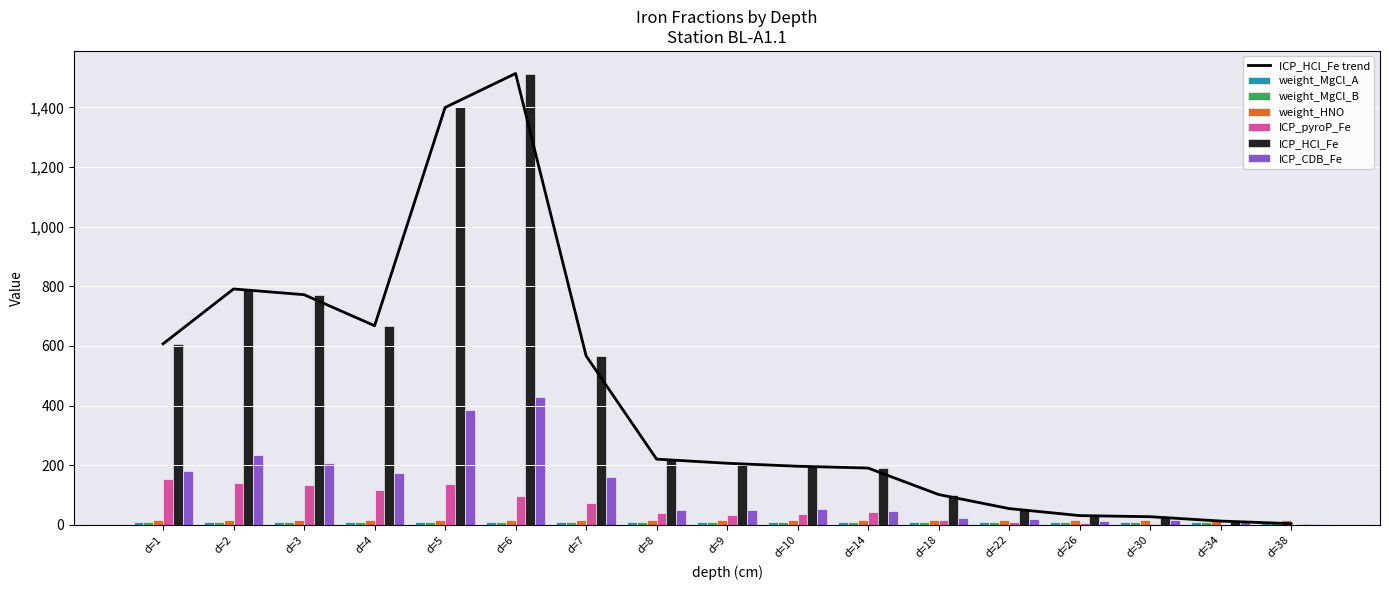

The value of ICP_pyroP_Fe at d=5 is 137.6. True or false?

True